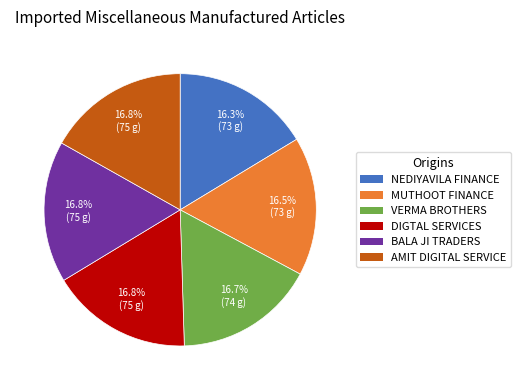

Does any single category account for the majority?

No